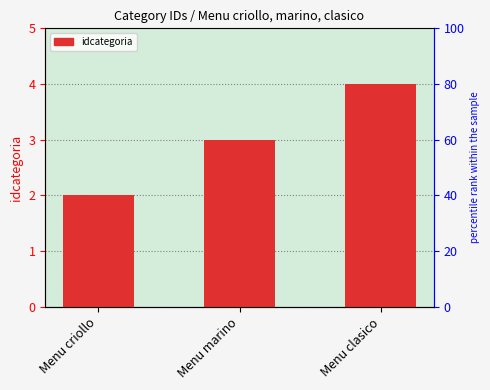

What is the label of the 3rd bar from the left?

Menu clasico